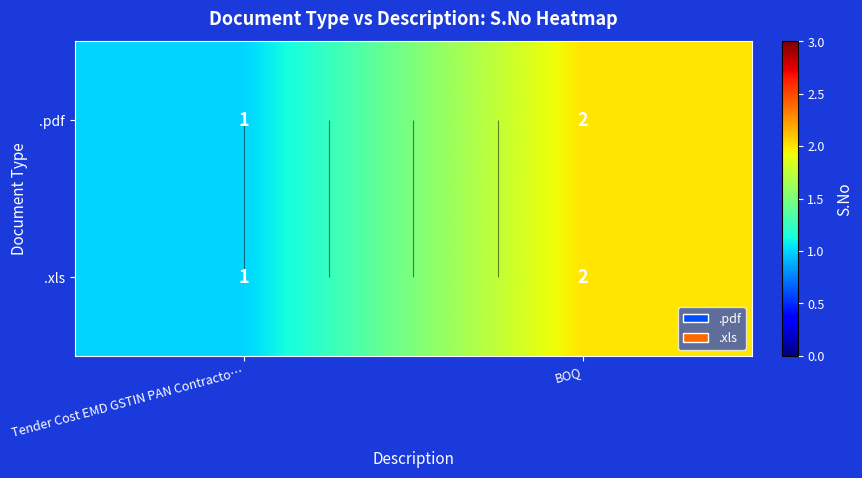

True or false: .pdf has a value of 1 at Tender Cost EMD GSTIN PAN Contracto….

True